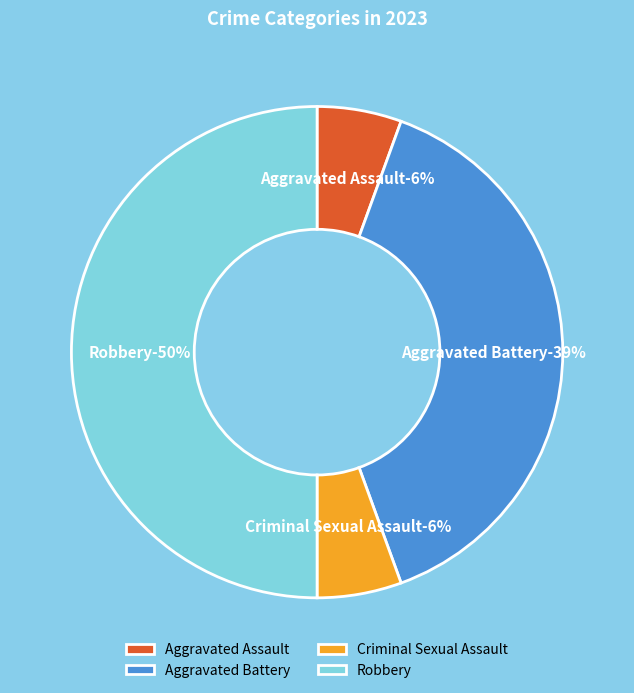

To the nearest percent, what is the combined percentage of Criminal Sexual Assault and Aggravated Battery?

44%